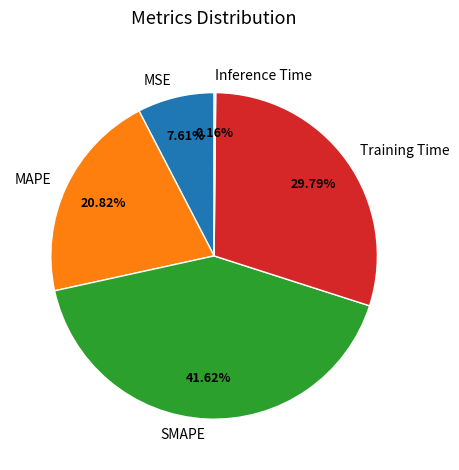

Which slice is the largest?

SMAPE